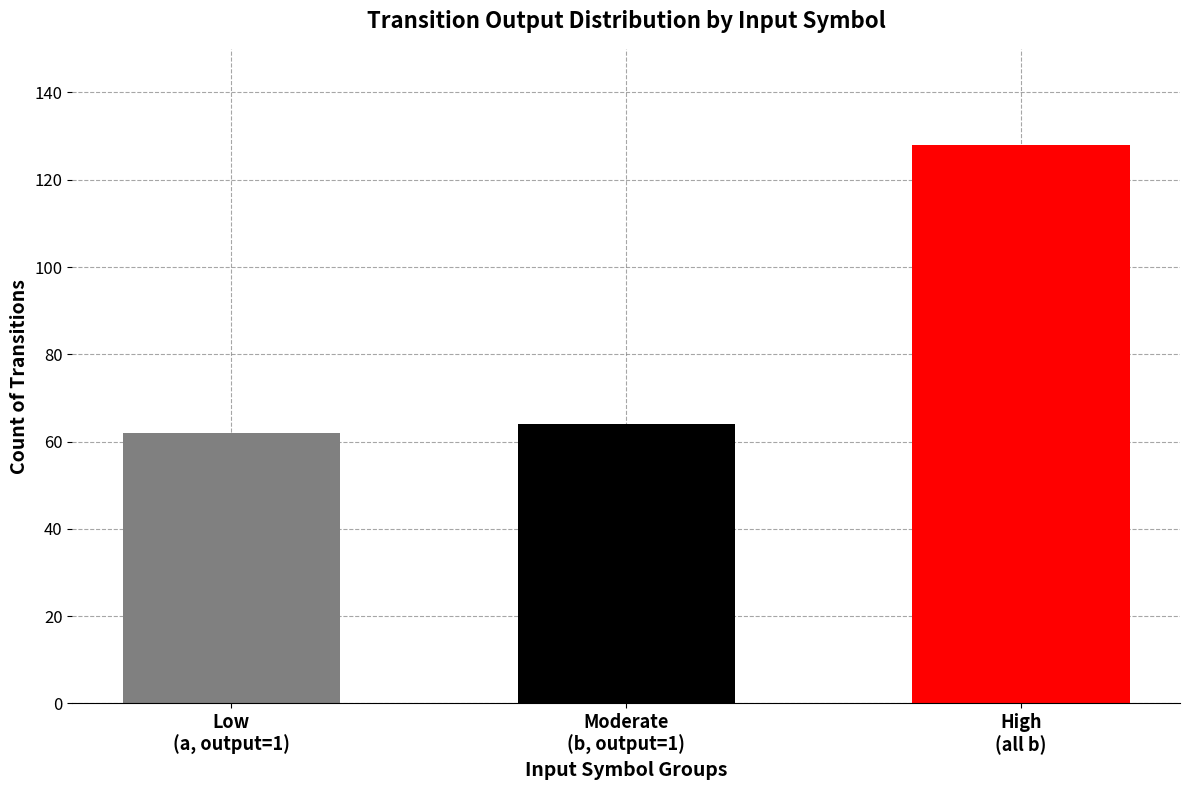

What is the average value?

85